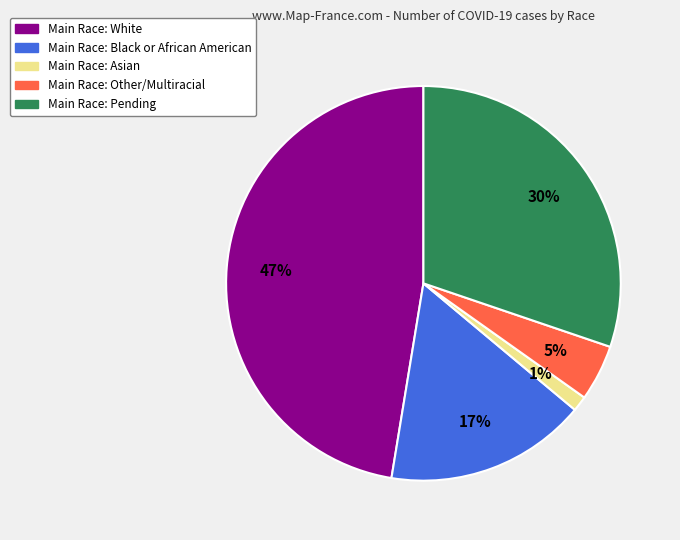

Is there any slice that represents more than half of the pie?

No